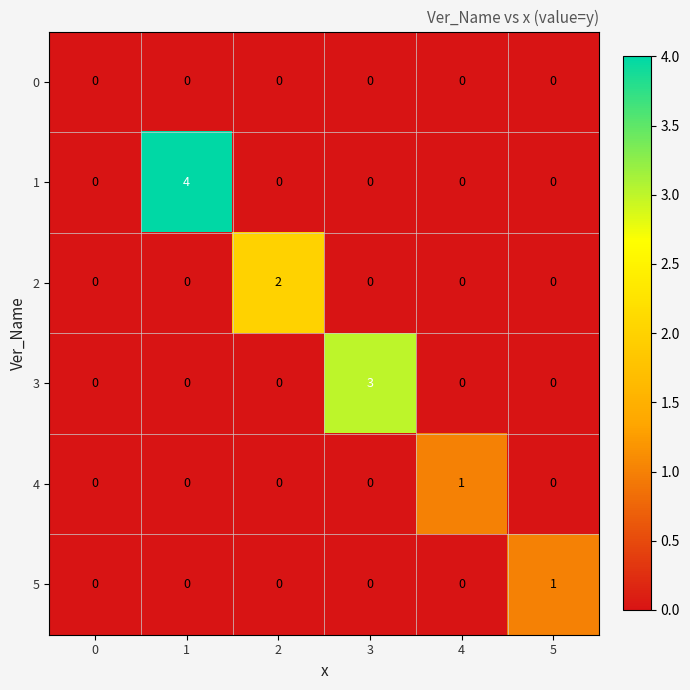

Between 2 and 4, which series saw the biggest shift?

2